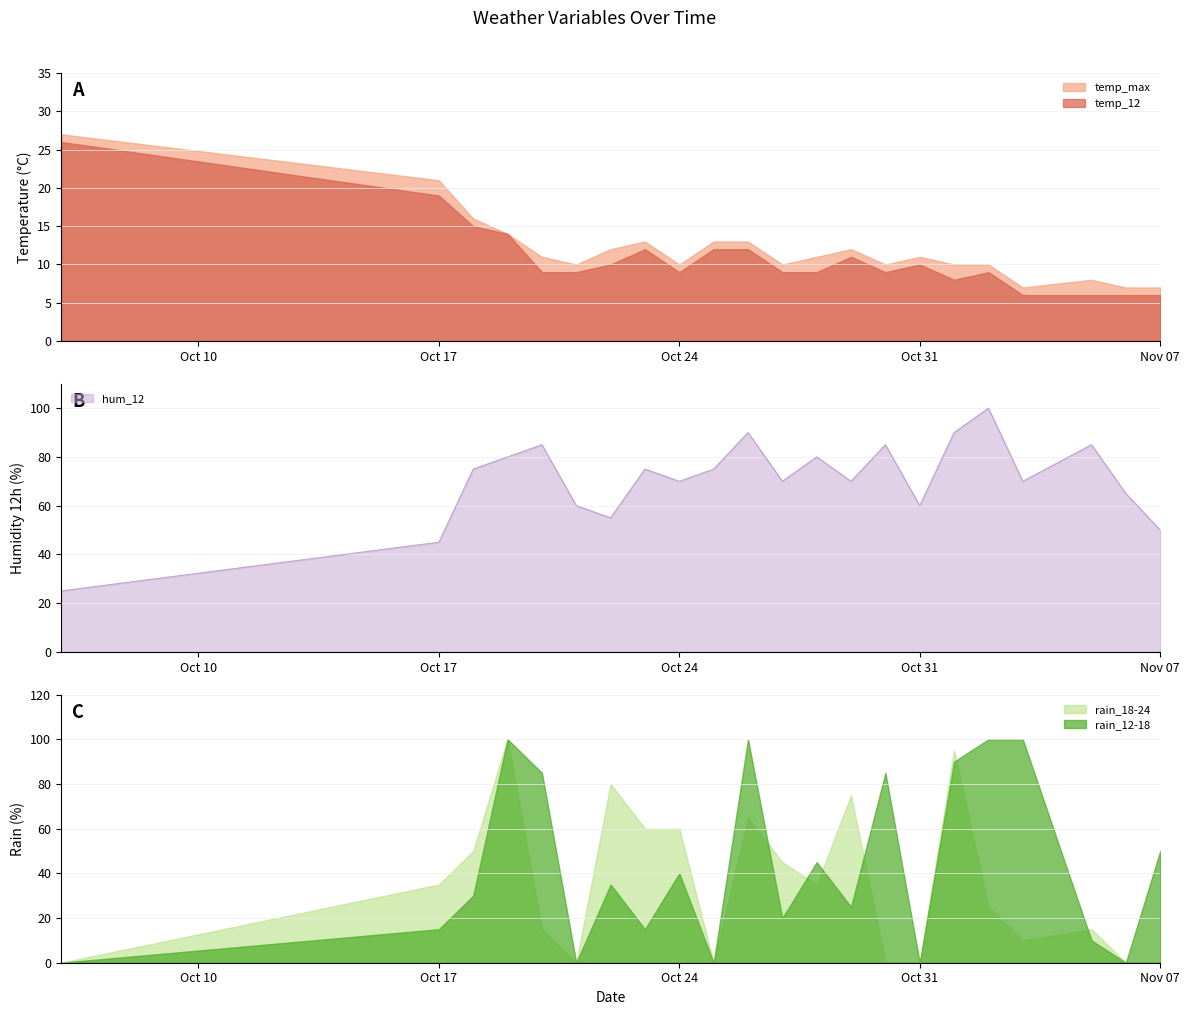

Where do hum_12 and rain_18-24 first cross each other?

2023-10-18 and 2023-10-19